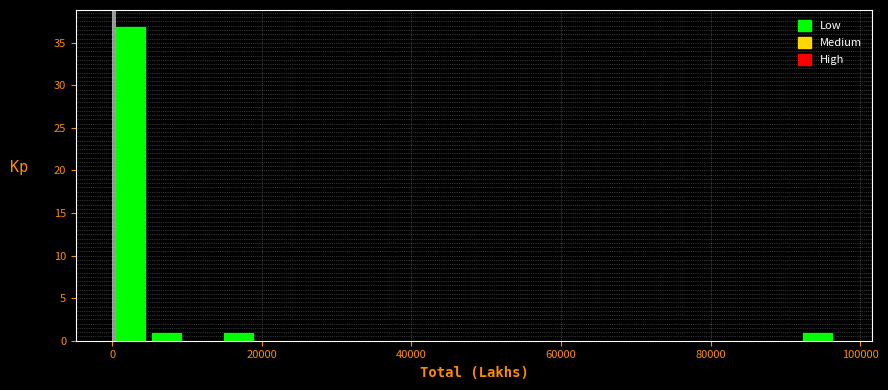

Read against the x-axis, roughly where is the centre of the tallest bar?

2000